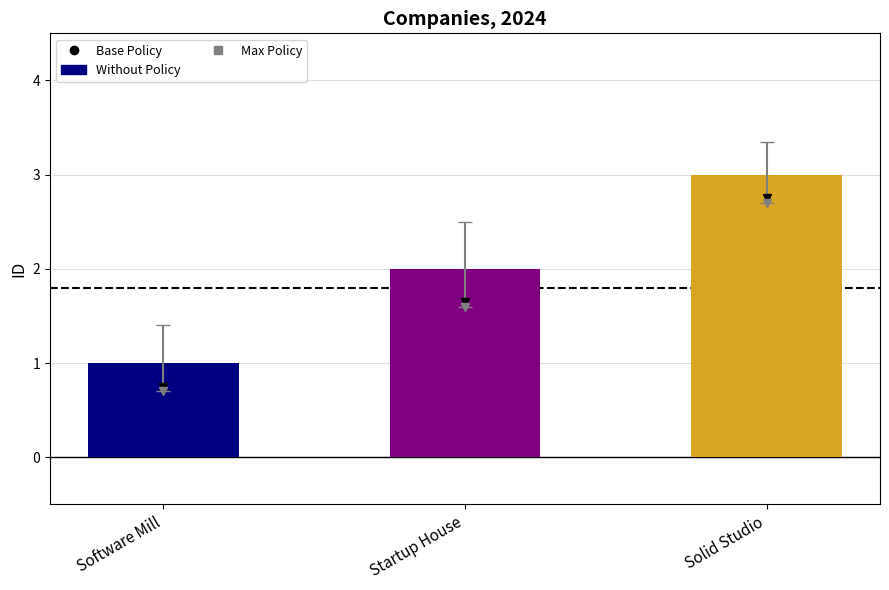

What are all the series names shown in the legend?

Base Policy, Max Policy, Without Policy